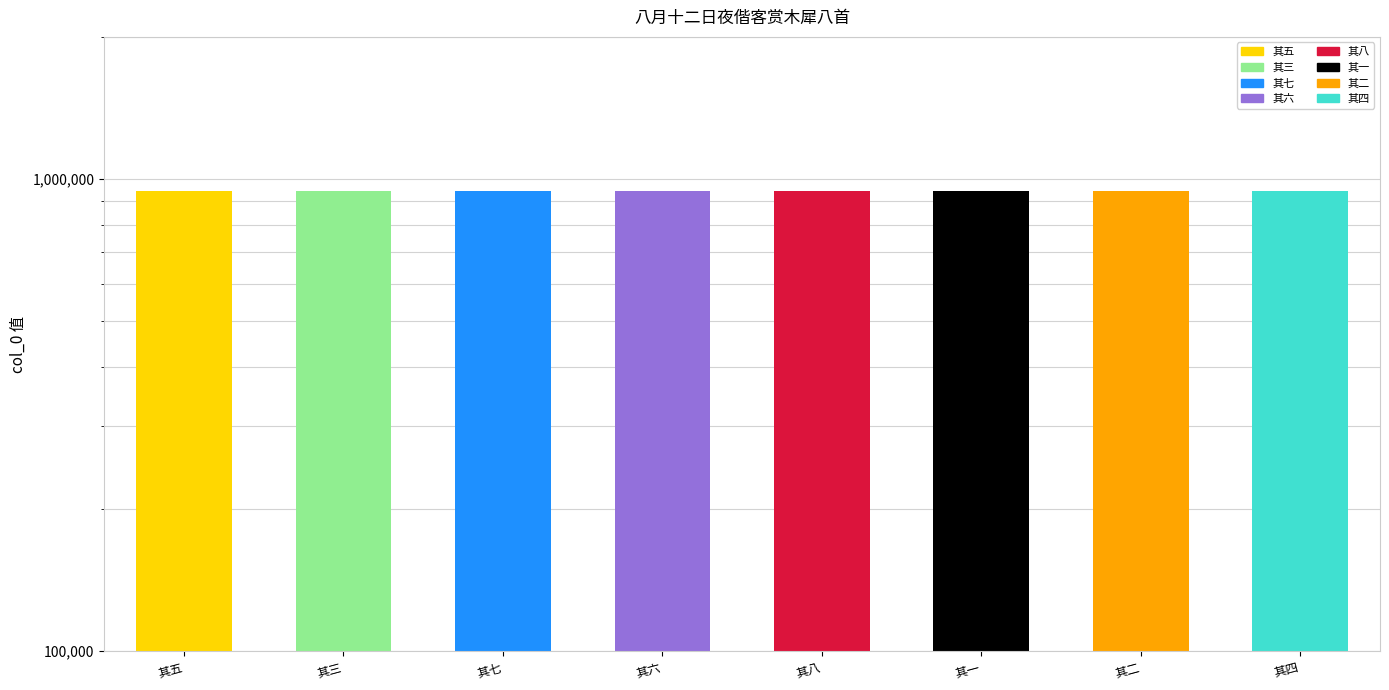

Read the value at 其四.

942250